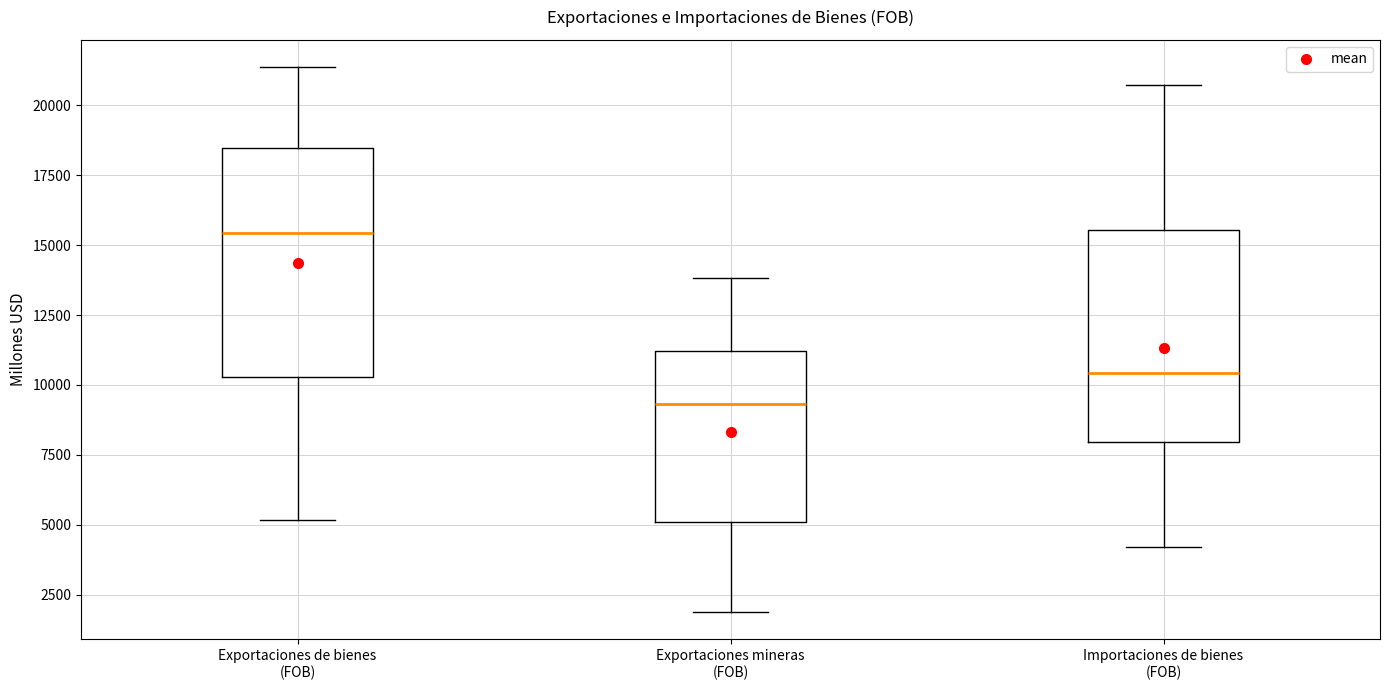

Where does the upper whisker of the box for Exportaciones mineras (FOB) end on the y-axis? The values are not printed on the chart, so give them approximately, as read against the axis.

14000